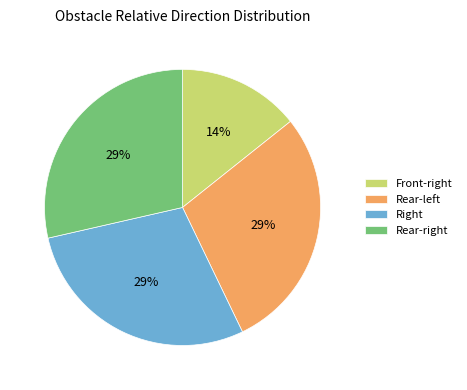

Which category has the smallest portion of the pie?

Front-right